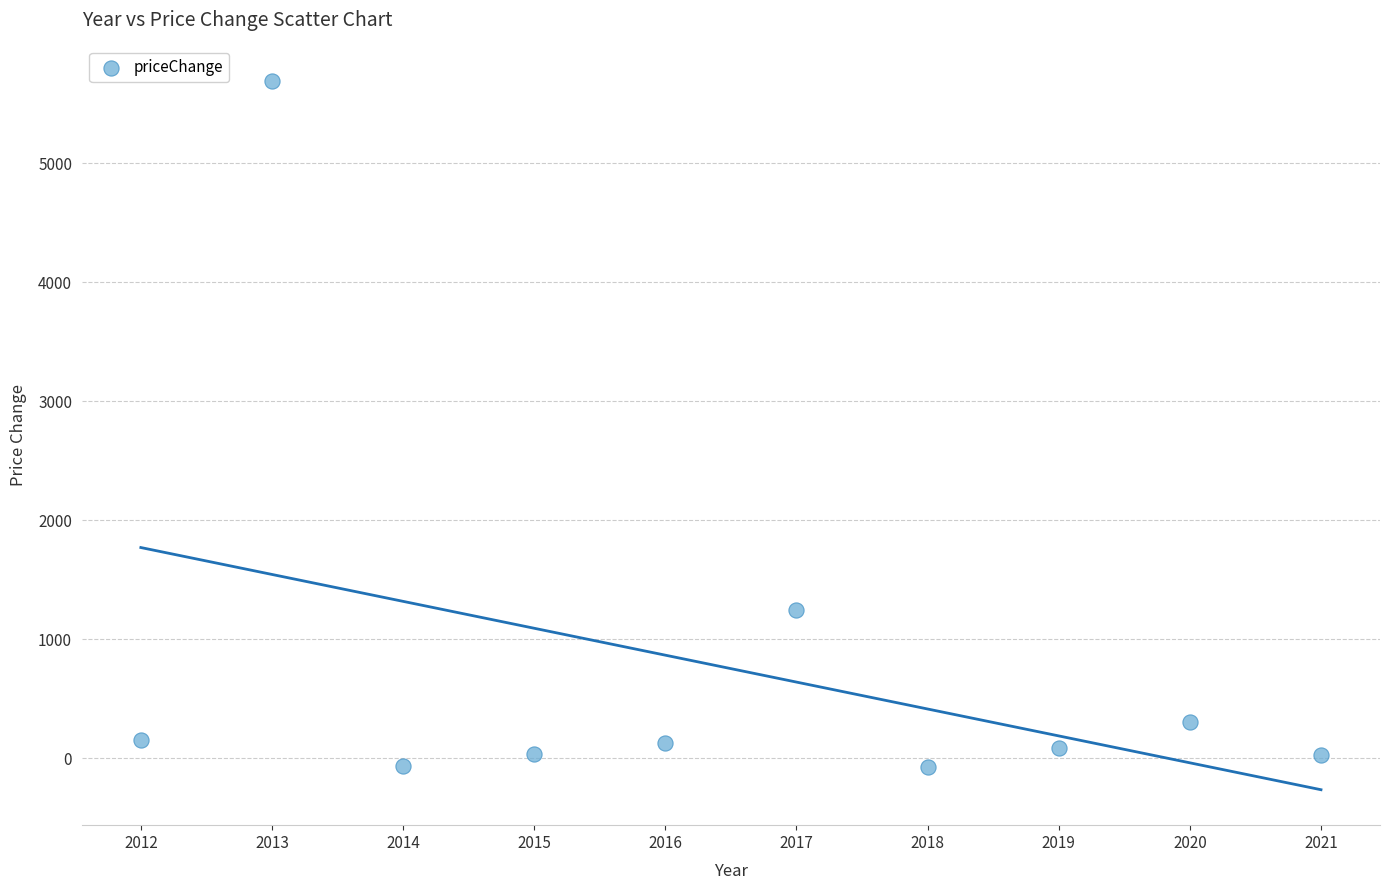

What Y value in the scatter plot is closest to 2810?

1244.3